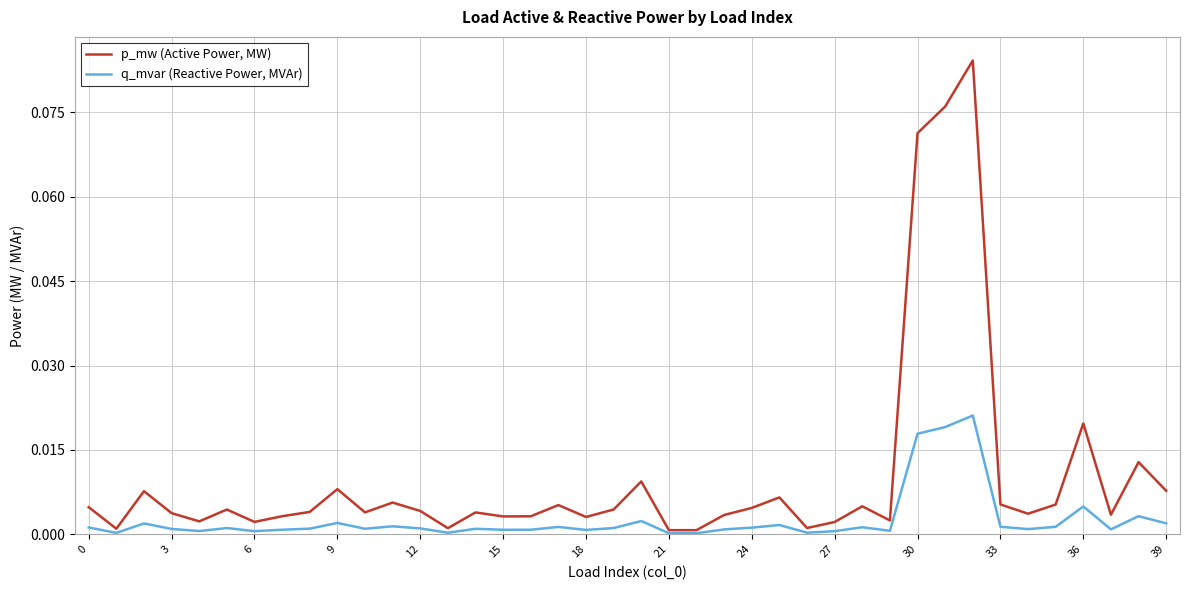

List the series in order of their peak value, lowest first.

q_mvar (Reactive Power, MVAr), p_mw (Active Power, MW)